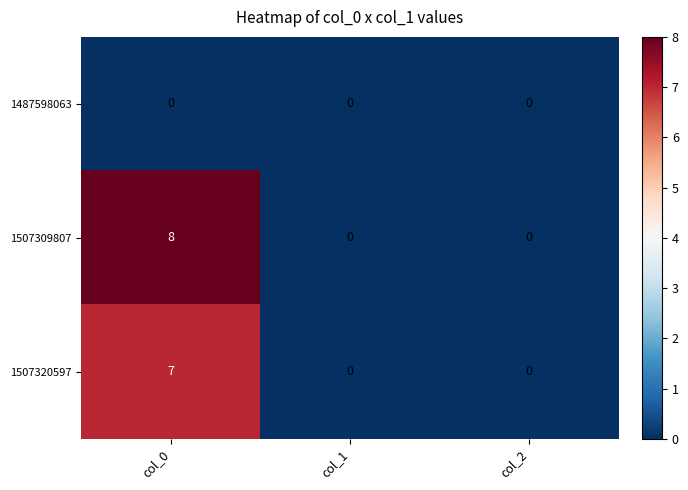

What is the highest value of the 1507309807 series?

8